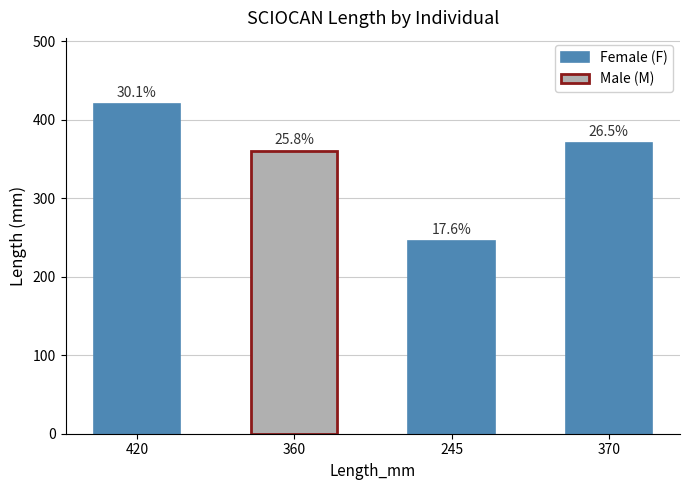

Which category has the highest value across all series?

420